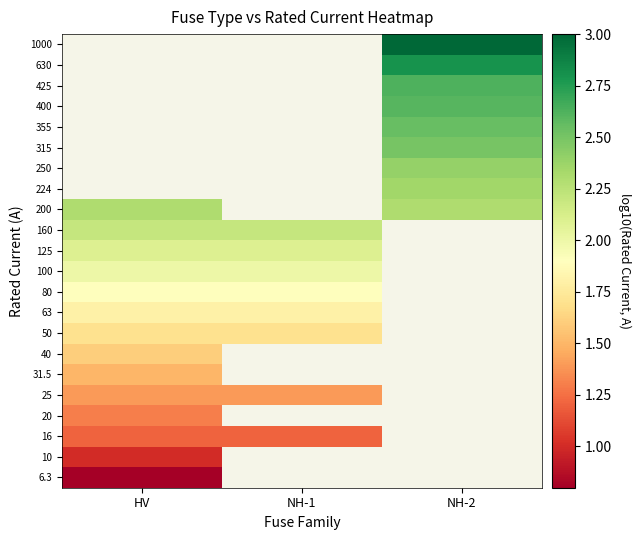

What is the minimum value shown in the chart?

0.8